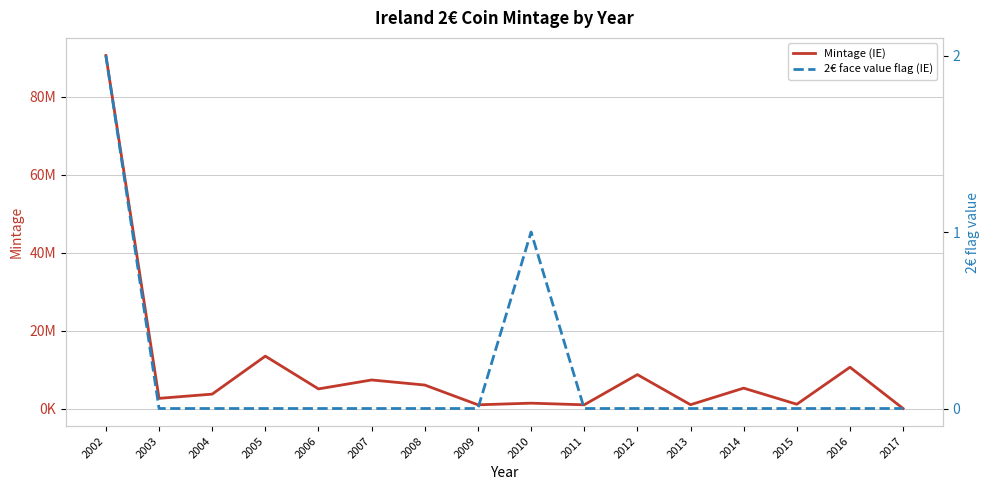

Count the 2€ face value flag (IE) values in the range 0 to 1.

15